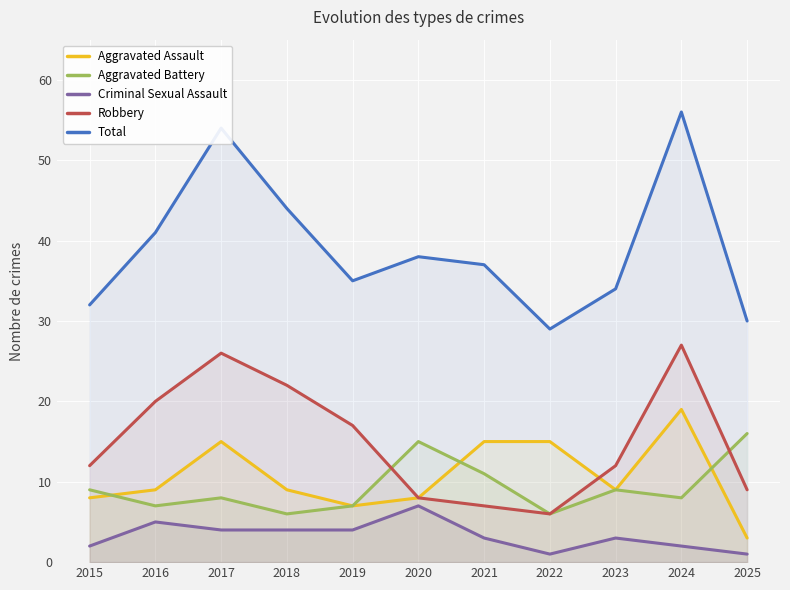

How many interior local peaks does the Aggravated Assault series have?

2